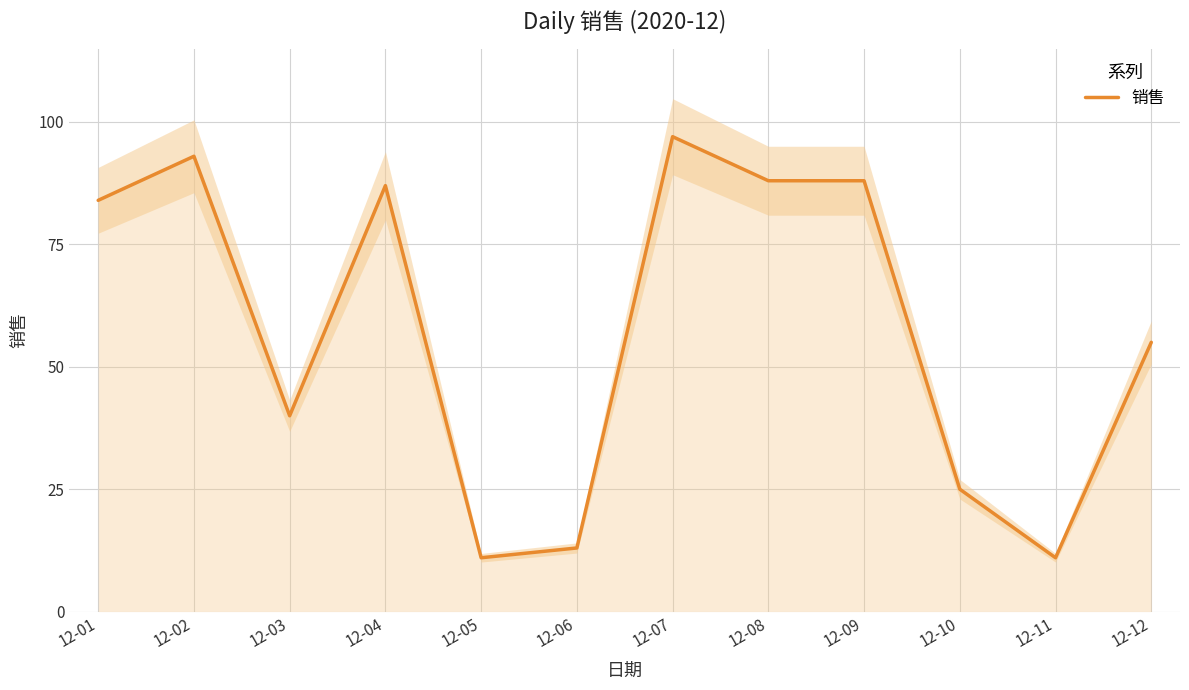

What is the maximum value shown in the chart?

97